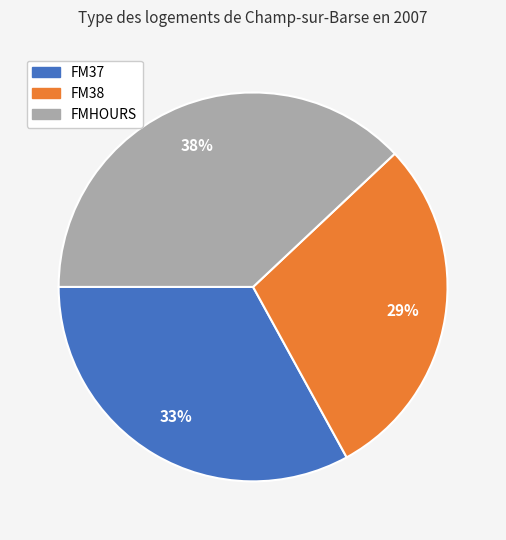

Is FM37 the majority of the pie?

No